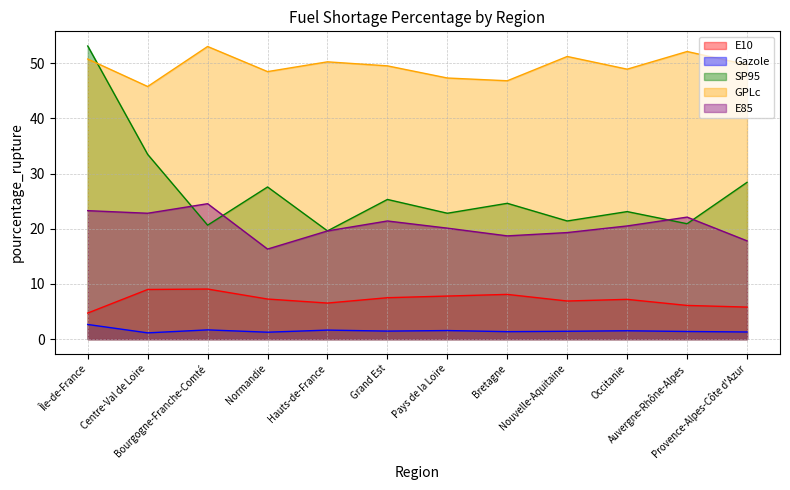

What is the label of the 5th point from the right?

Bretagne